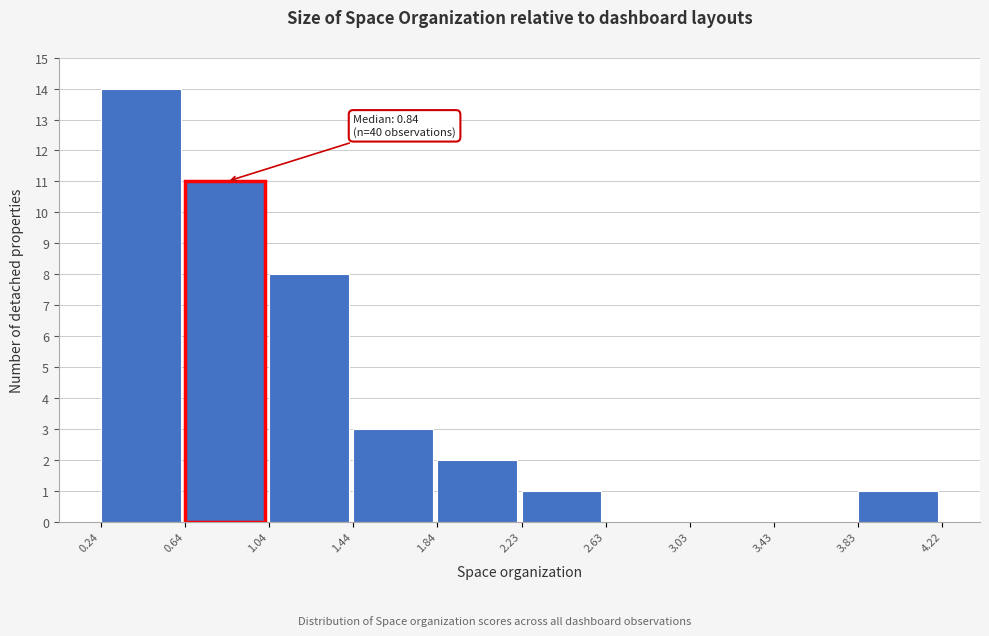

Which range on the x-axis has the tallest bar?

0.24 to 0.64